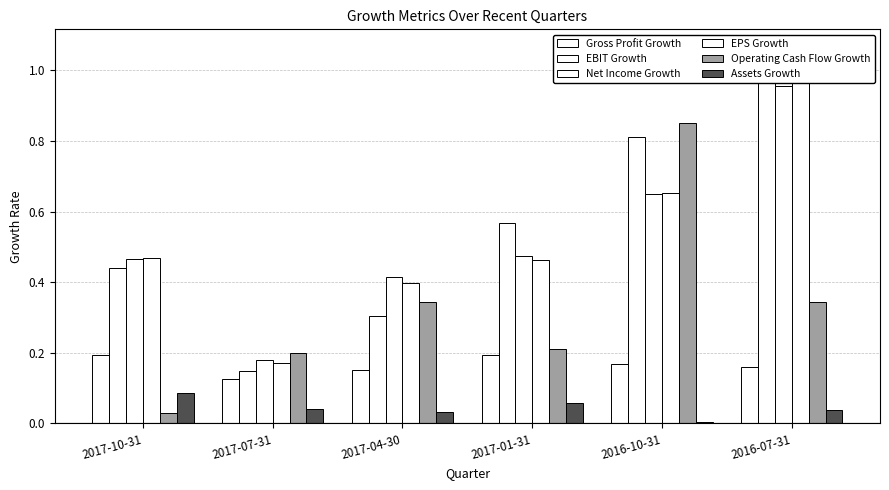

What is the total value across all series at 2016-07-31?

3.5